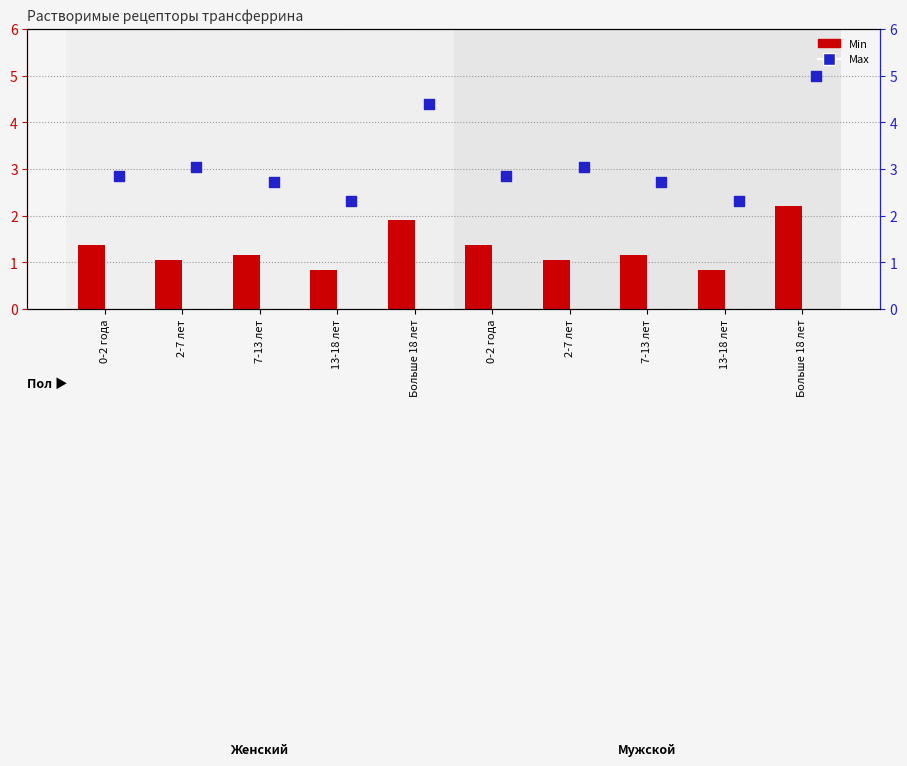

Which series reaches the minimum Y coordinate?

Min